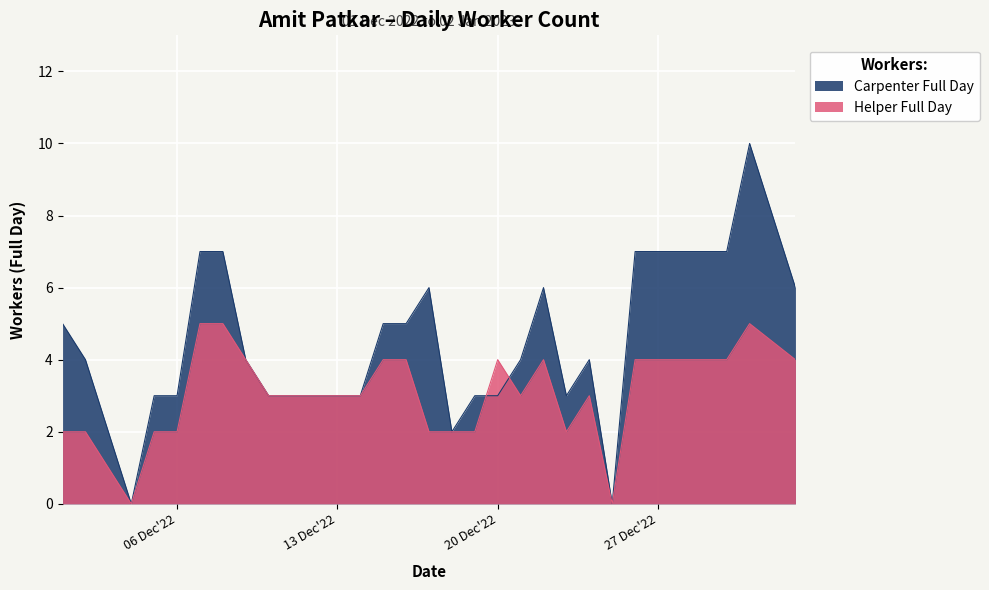

In Helper Full Day, how many points are higher than both neighbors (excluding endpoints)?

4